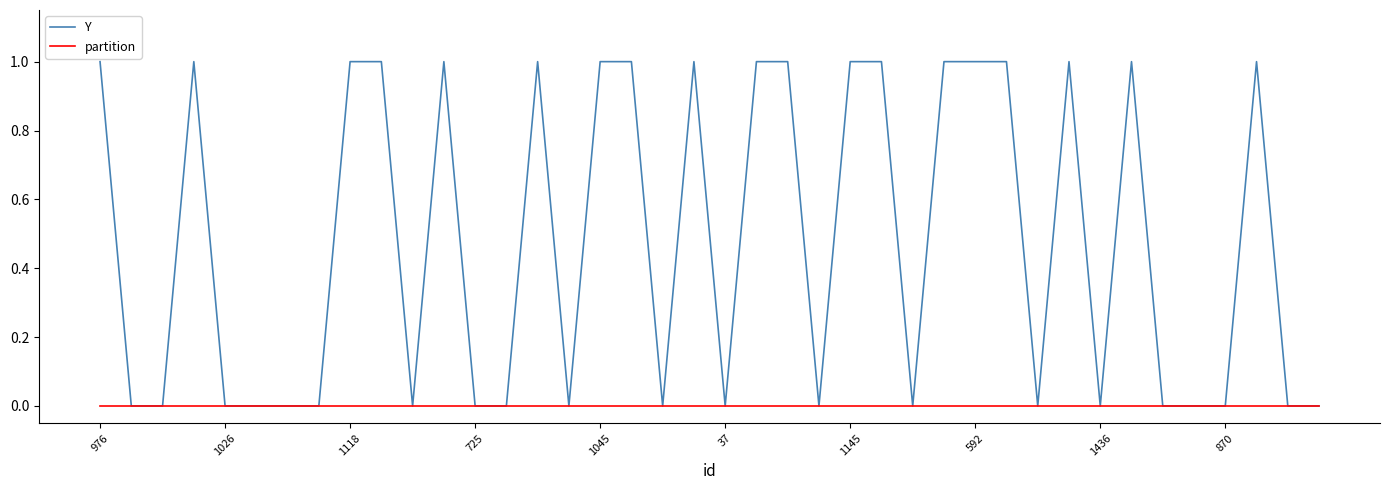

Which series has the widest spread of values?

Y